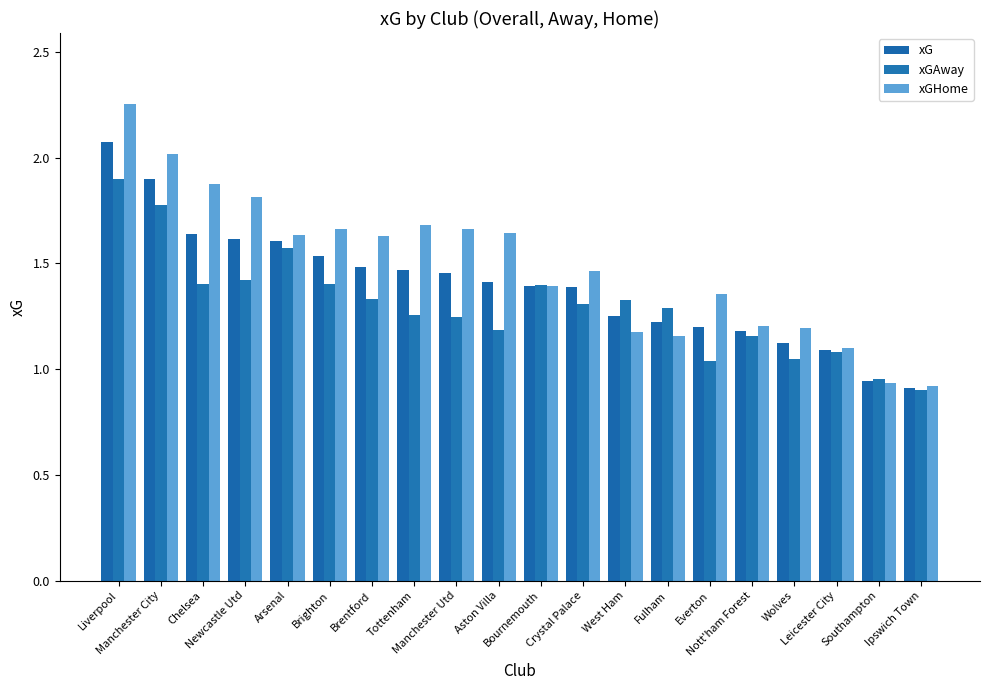

True or false: xGAway has a value of 1.1 at Leicester City.

True